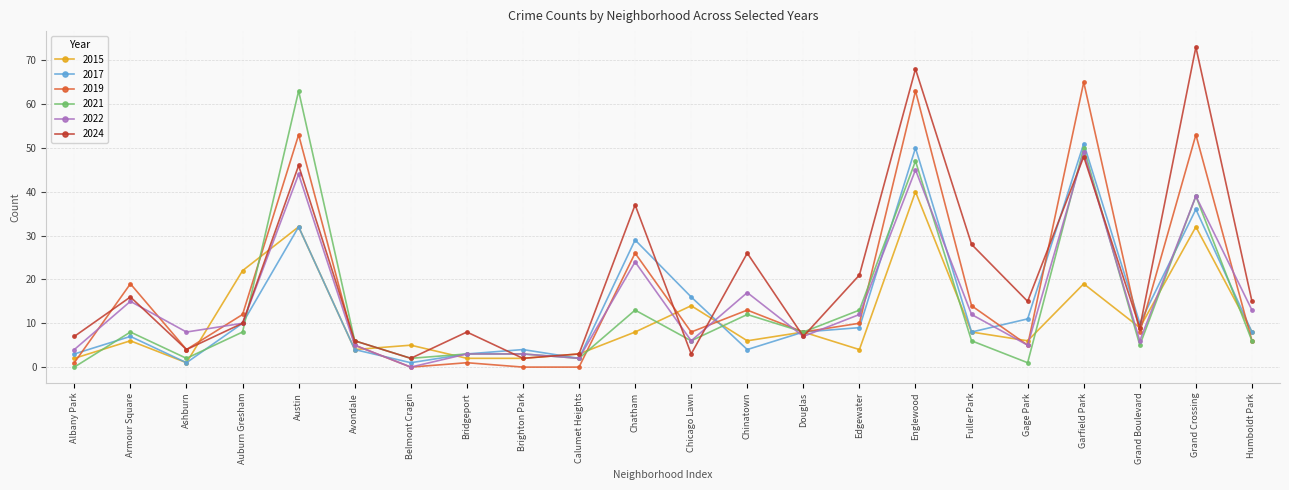

Count the number of data series in this chart.

6